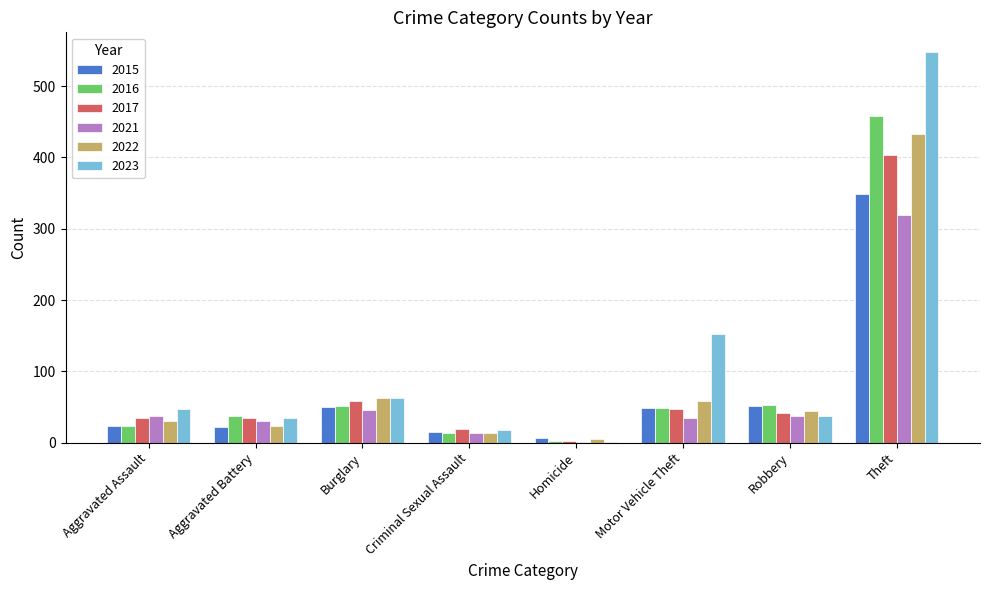

Is it true that 2023 equals 153 at Motor Vehicle Theft?

True